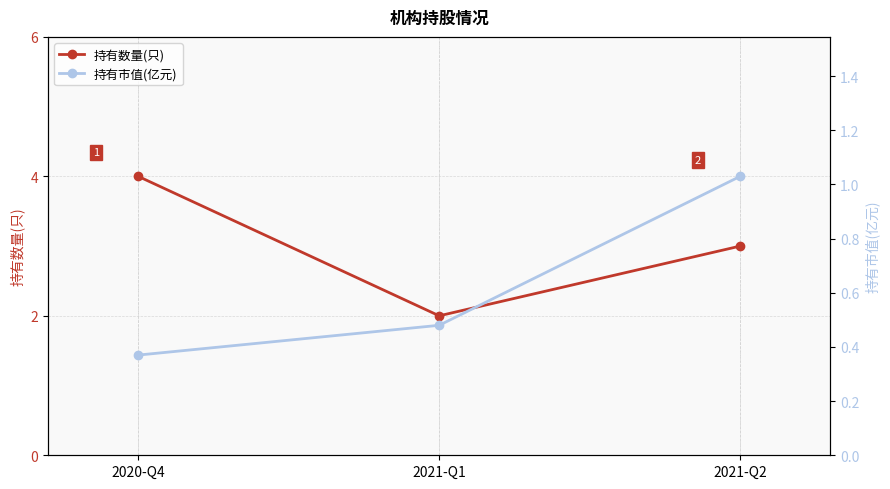

What is the spread (max minus min) of values at 2021-Q2?

2.0